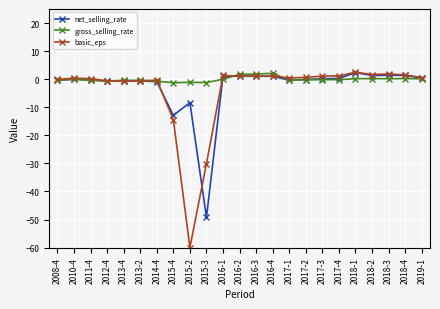

What value does the gross_selling_rate series have at 2008-4?

-0.3